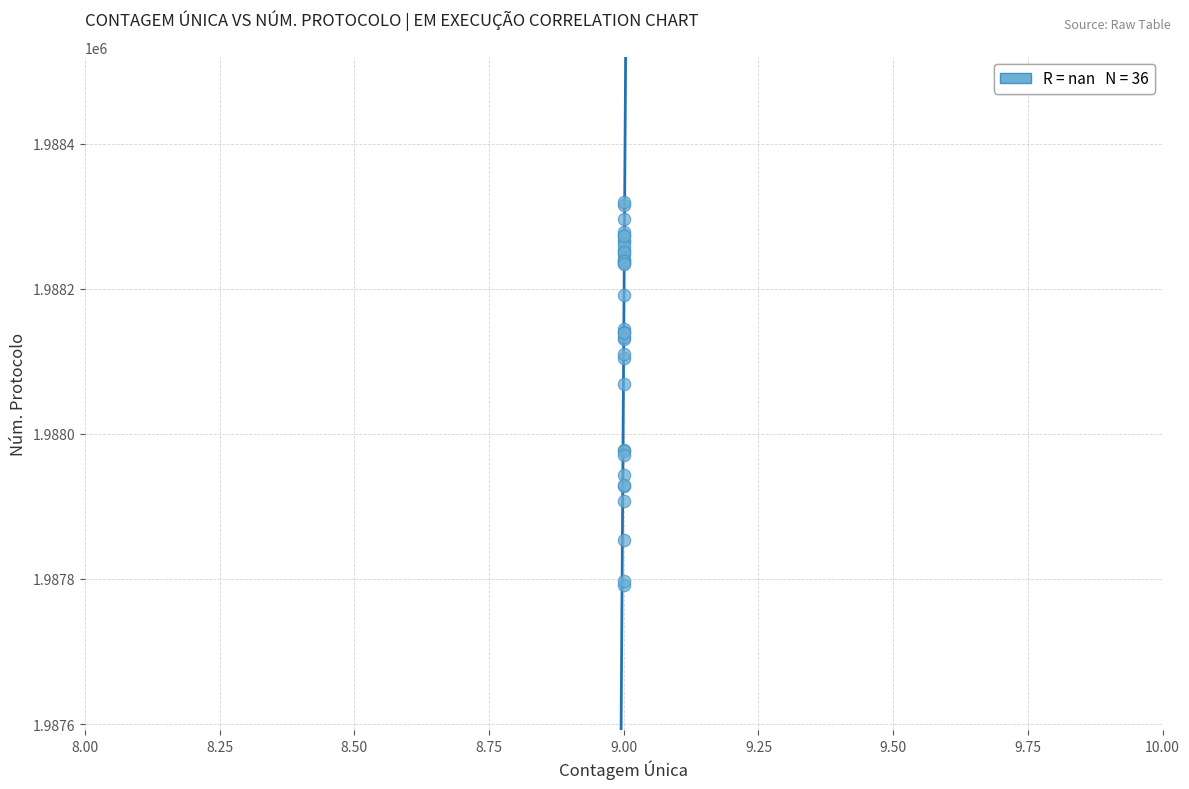

What Y value in the scatter plot is closest to 1988056?

1988069